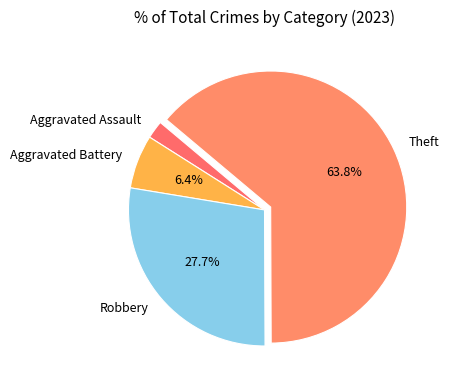

Between Aggravated Battery and Theft, which is larger?

Theft